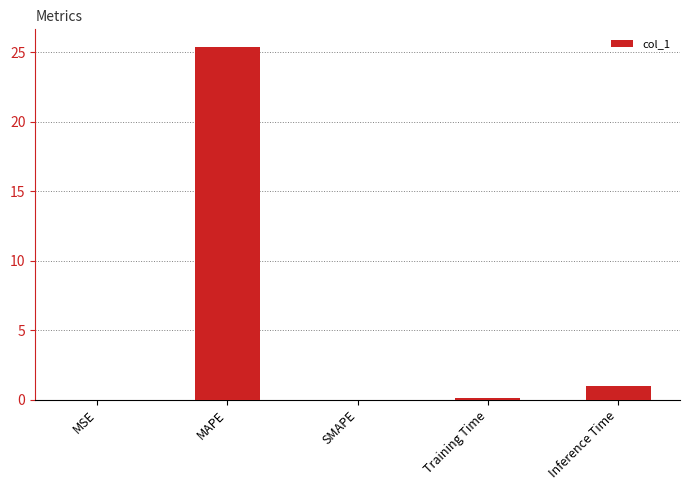

The chart shows a value of 0.0 at MSE. True or false?

True